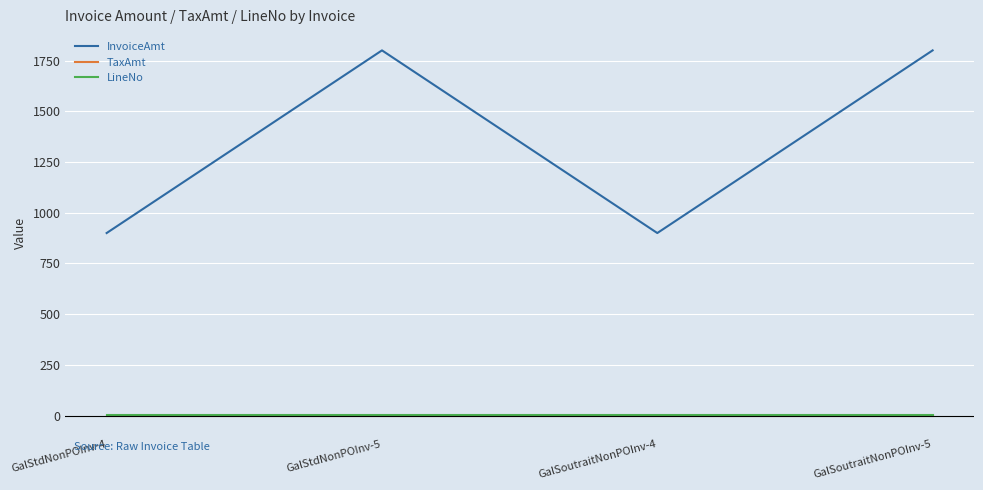

The InvoiceAmt series shows 1800 at GalStdNonPOInv-5. True or false?

True